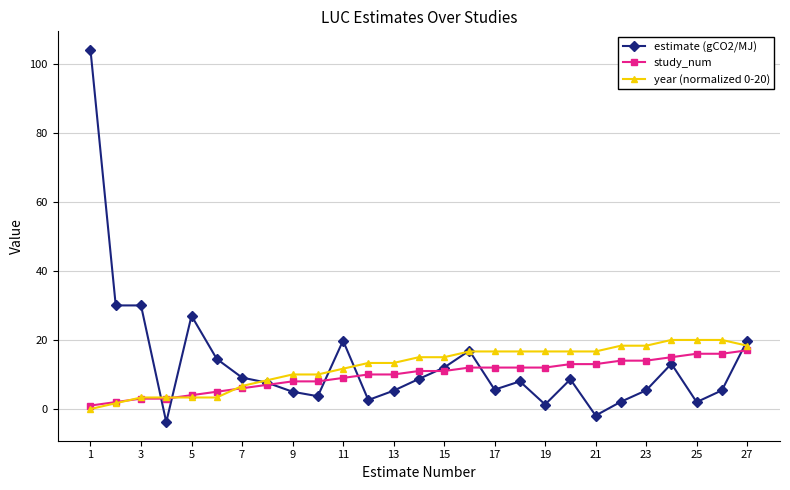

What is the minimum value shown in the chart?

-3.8